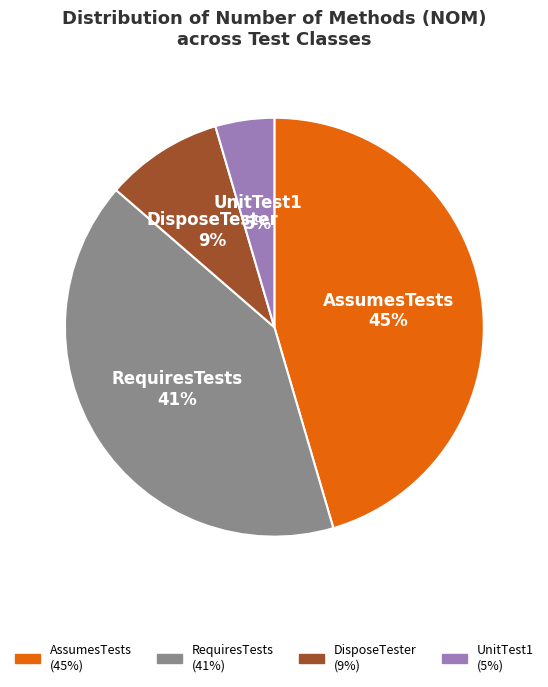

How many slices are in this pie chart?

4